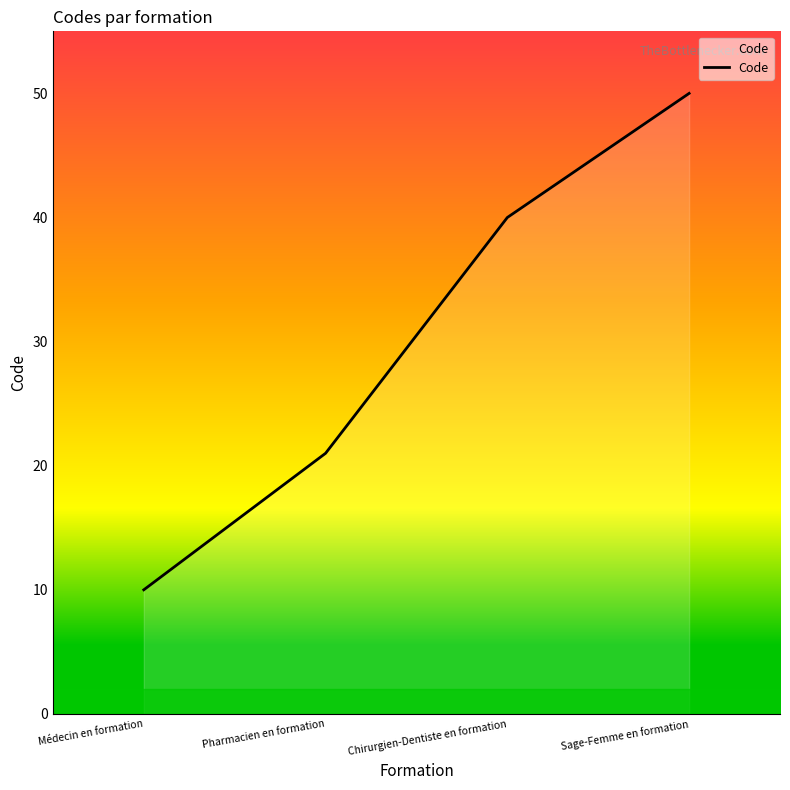

What is the difference between the values at Médecin en formation and Pharmacien en formation?

11